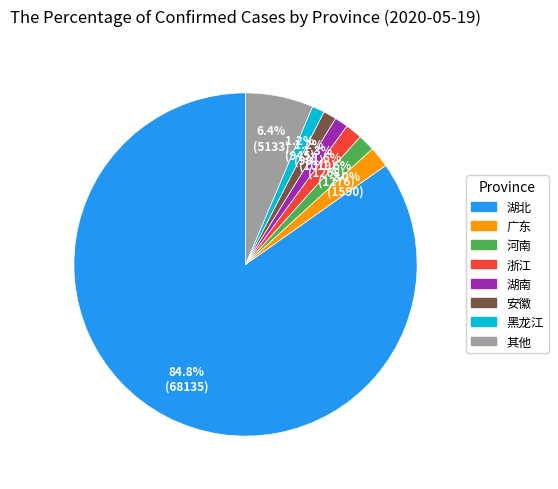

Is there a majority slice in this chart?

Yes